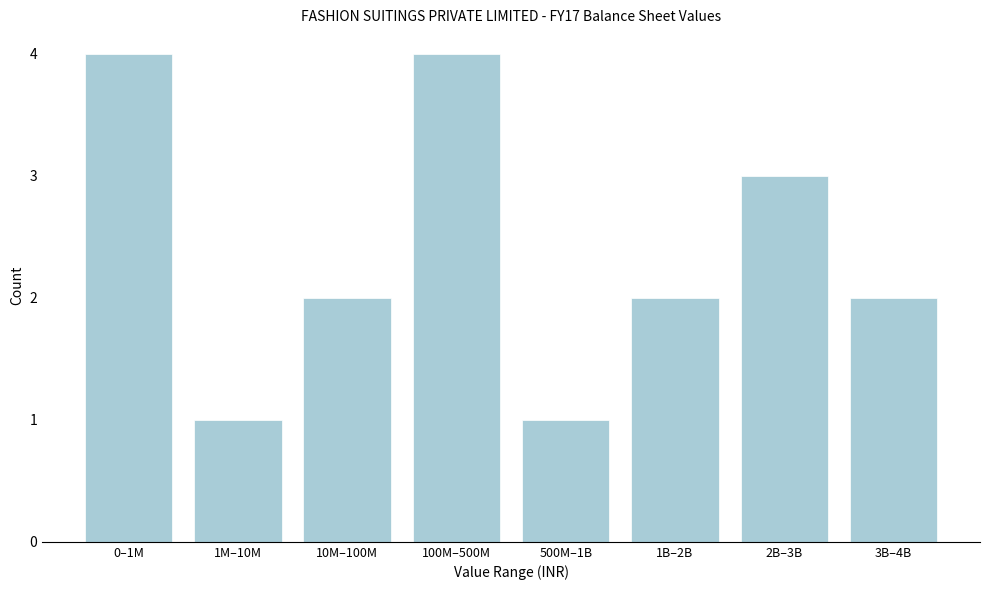

Reading right to left, what are all the values shown in this chart?

3B–4B=2	2B–3B=3	1B–2B=2	500M–1B=1	100M–500M=4	10M–100M=2	1M–10M=1	0–1M=4